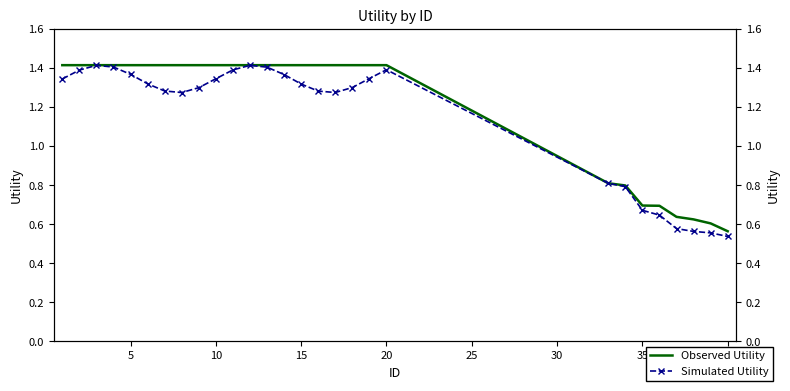

True or false: Simulated Utility has a value of 2.1 at 30.

False